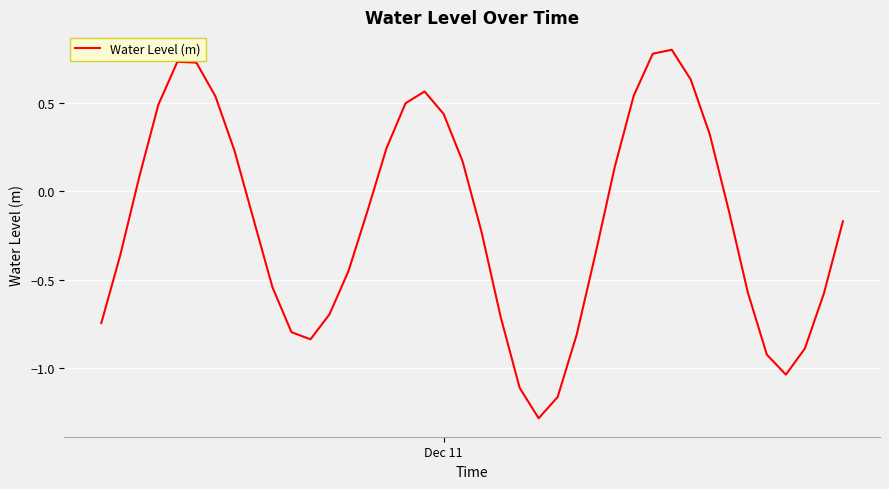

What is the greatest value displayed?

0.8